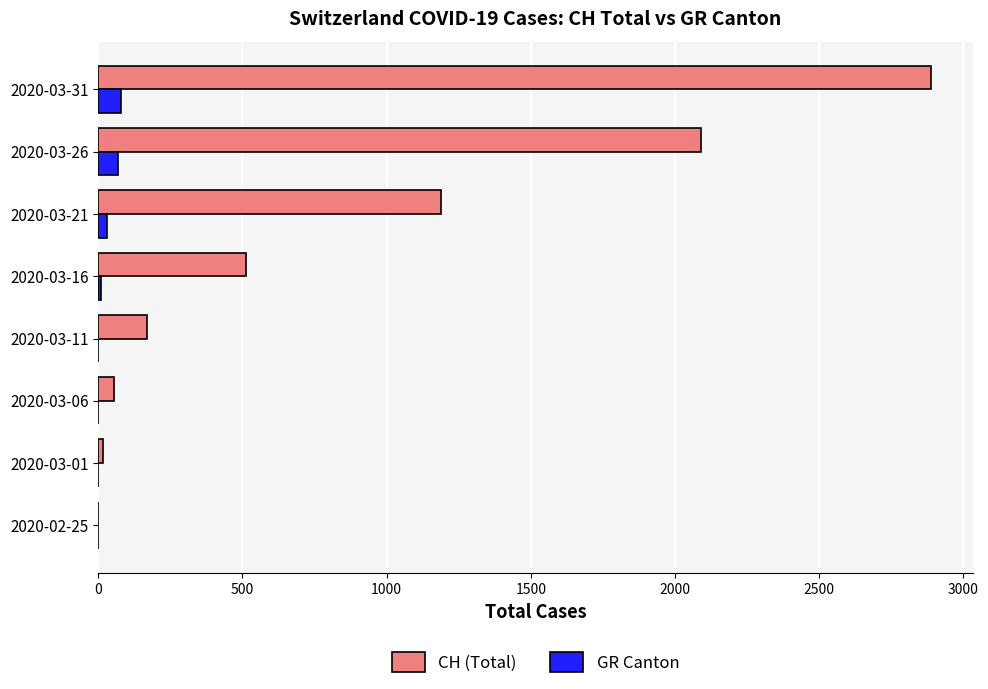

What is the sum of all GR Canton values?

189